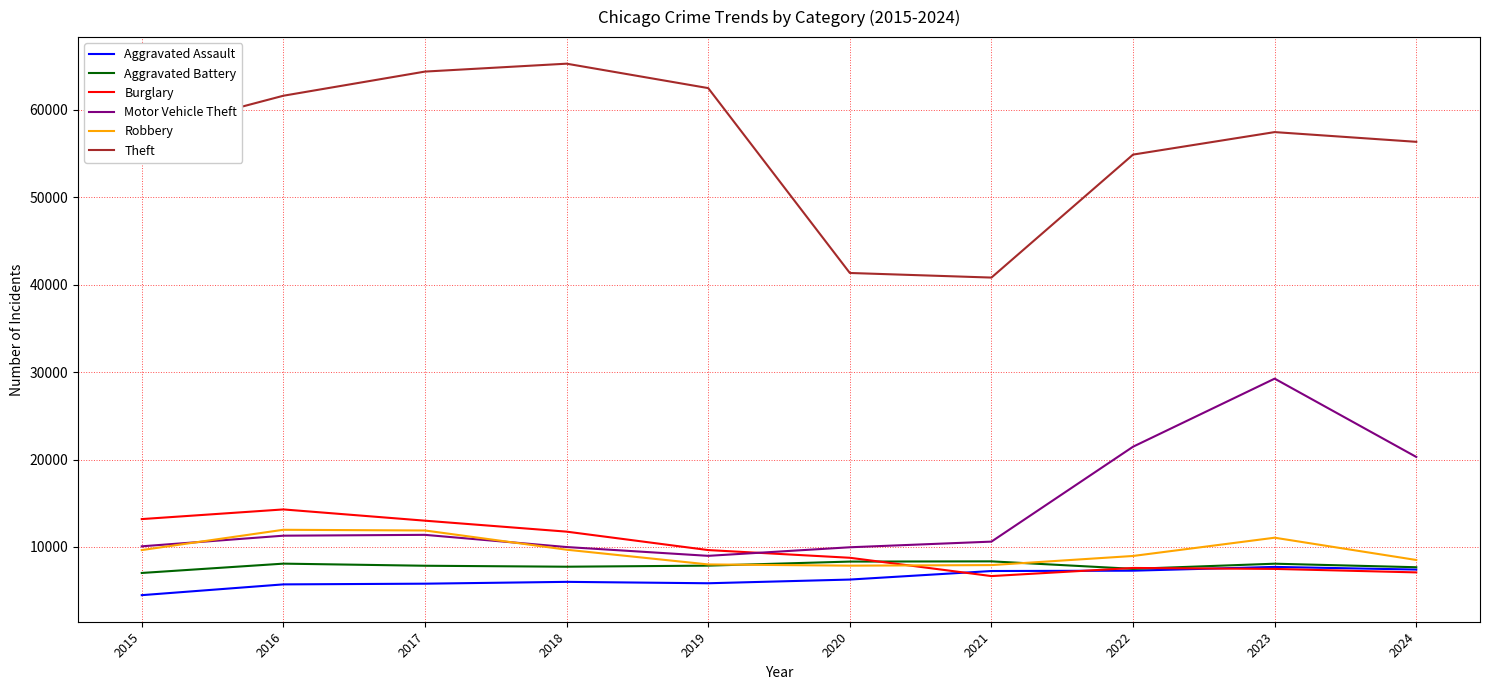

True or false: Burglary and Robbery cross at least once.

True